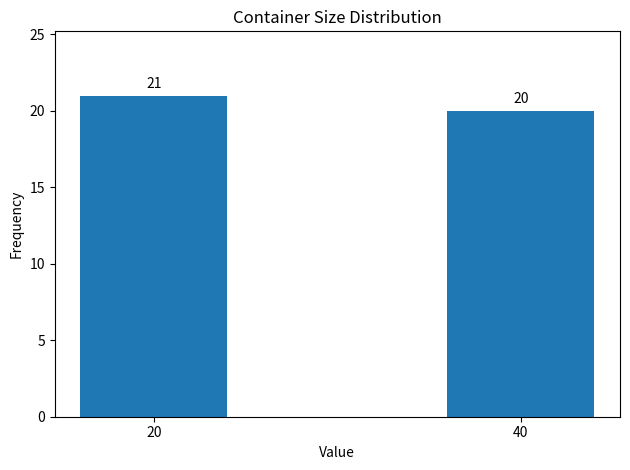

Reading left to right, extract all data points from this chart.

20=21	40=20